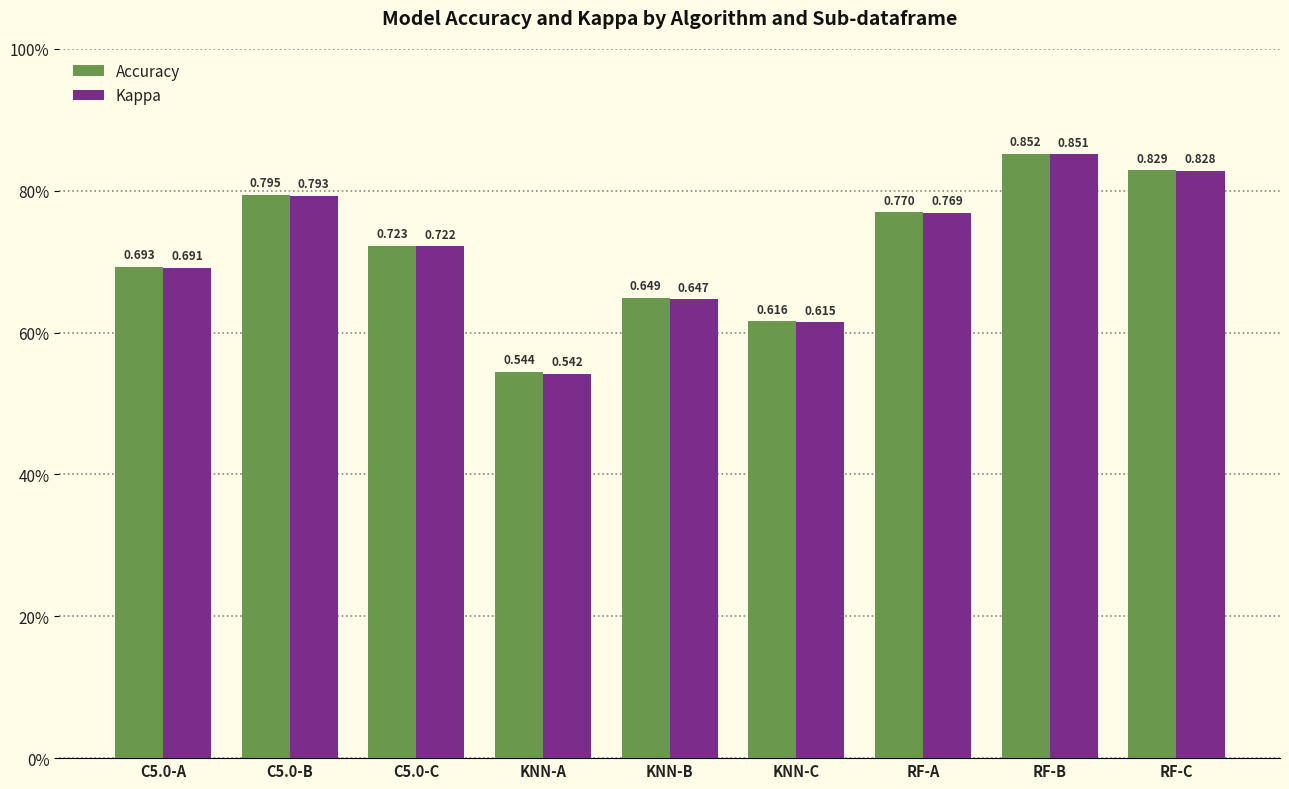

What are all the series names shown in the legend?

Accuracy, Kappa